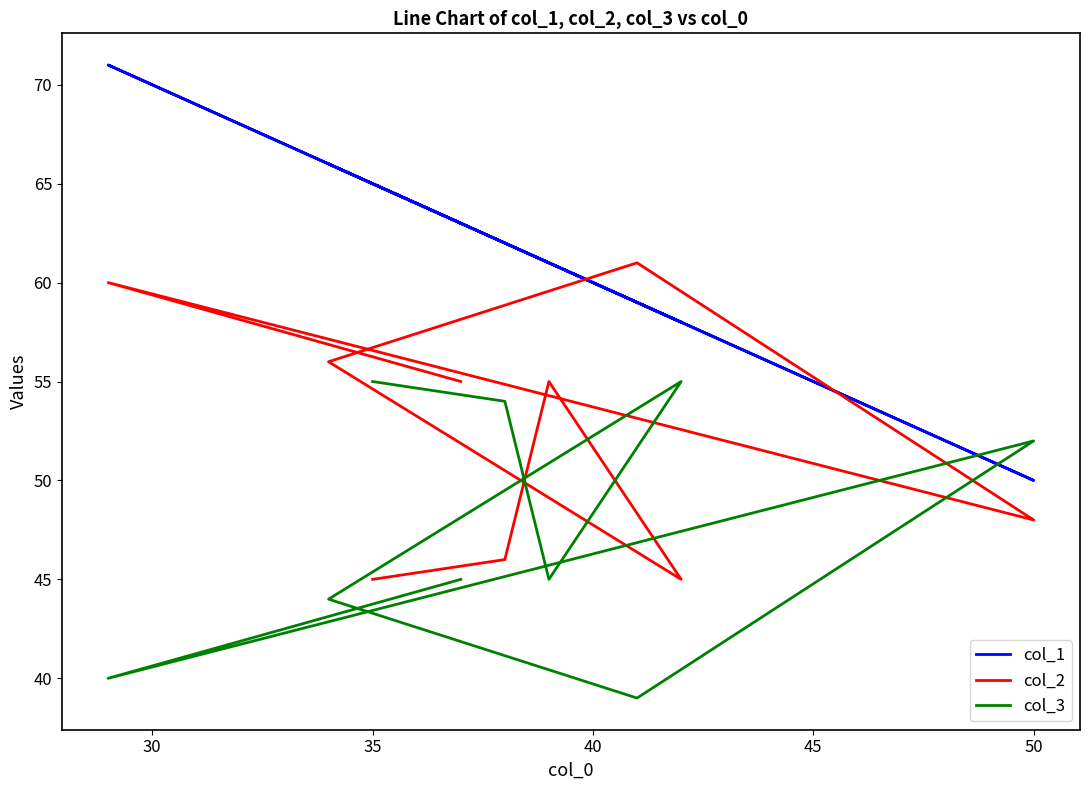

What position from the right is 50?

3